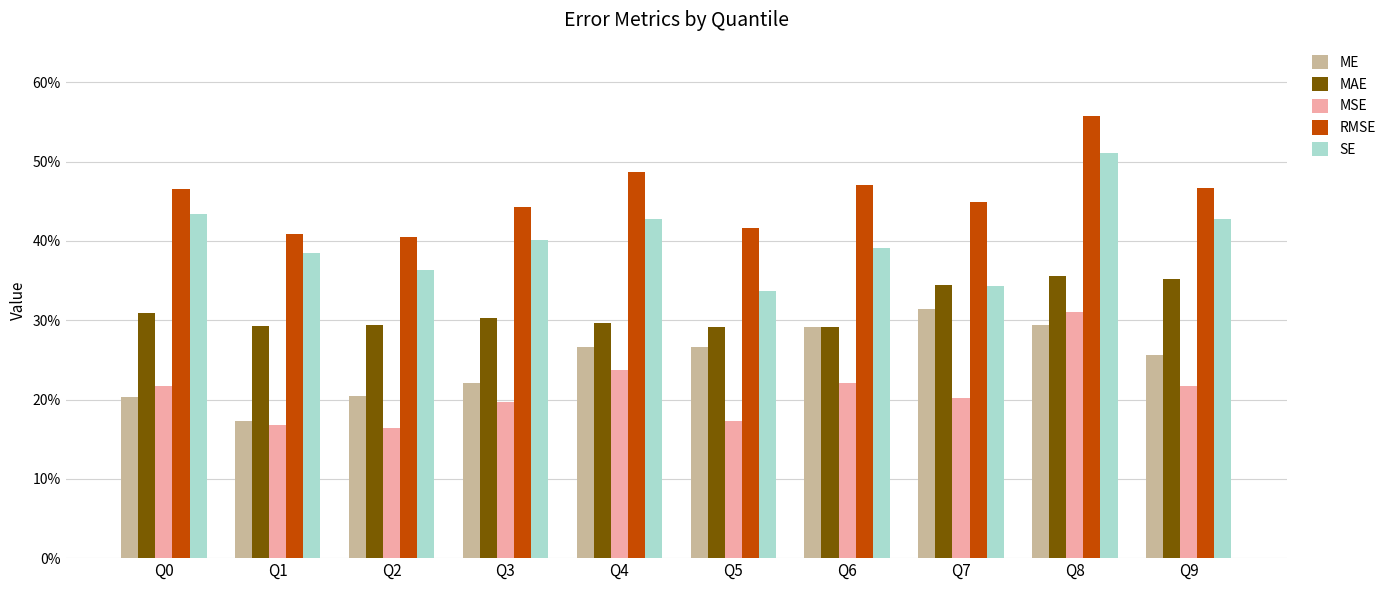

What is the difference between the second highest and second lowest values in the MSE series?

0.1